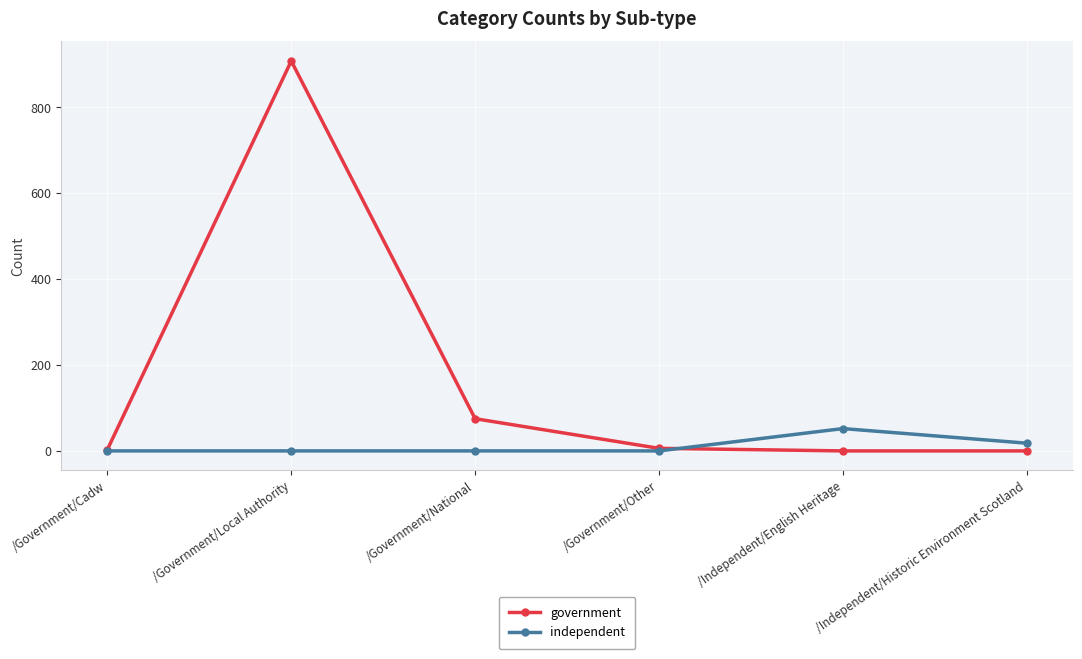

Rank the series by their maximum value, from highest to lowest.

government, independent